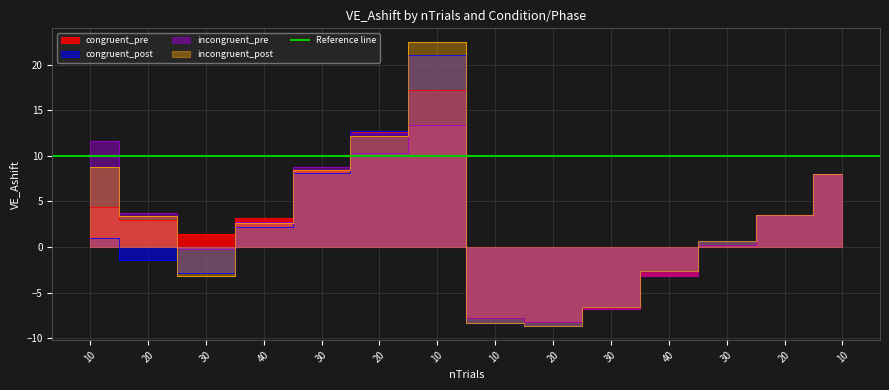

How many interior local peaks does the incongruent_post series have?

1